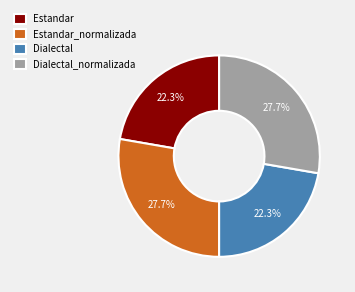

What percentage is NOT represented by Estandar?

77.7%